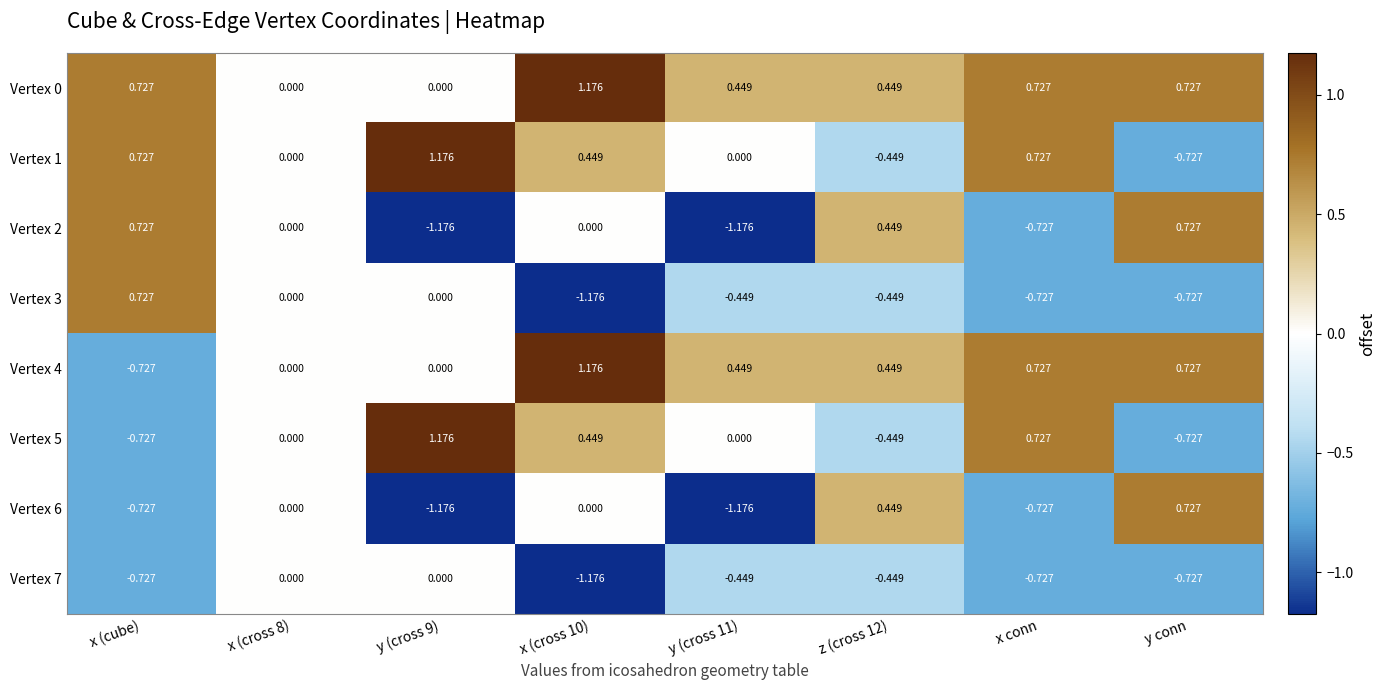

Is the value of Vertex 1 at x (cross 10) greater than the value of Vertex 5 at y conn?

Yes